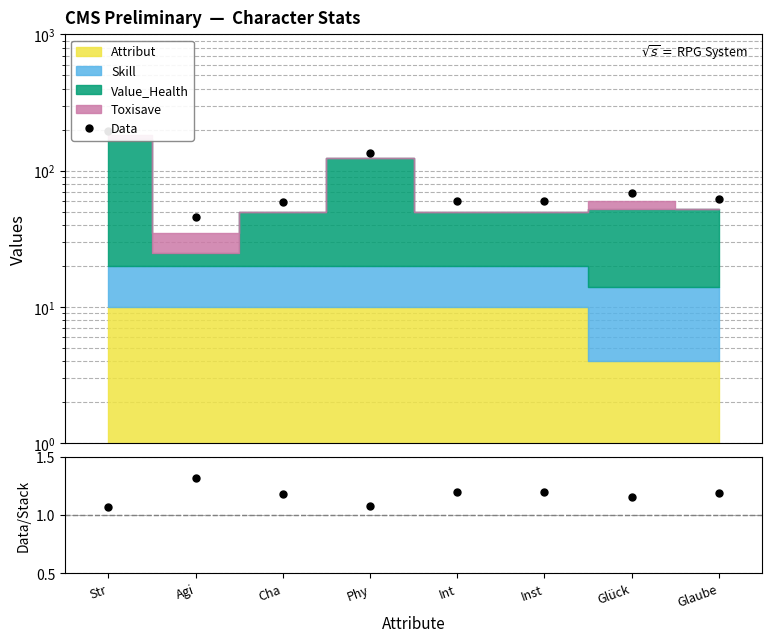

Where is Data nearest to the value 121?

Phy